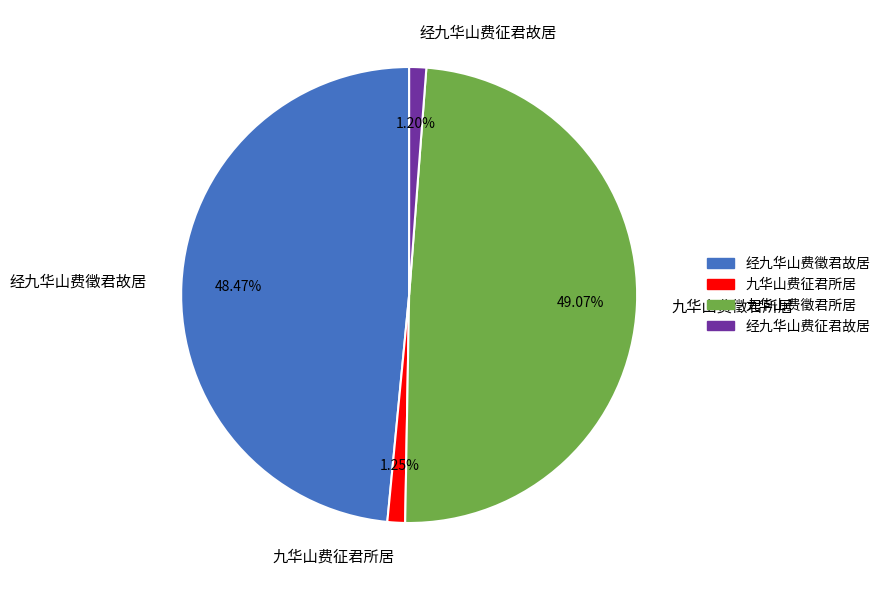

Which category has the biggest portion of the pie?

九华山费徵君所居